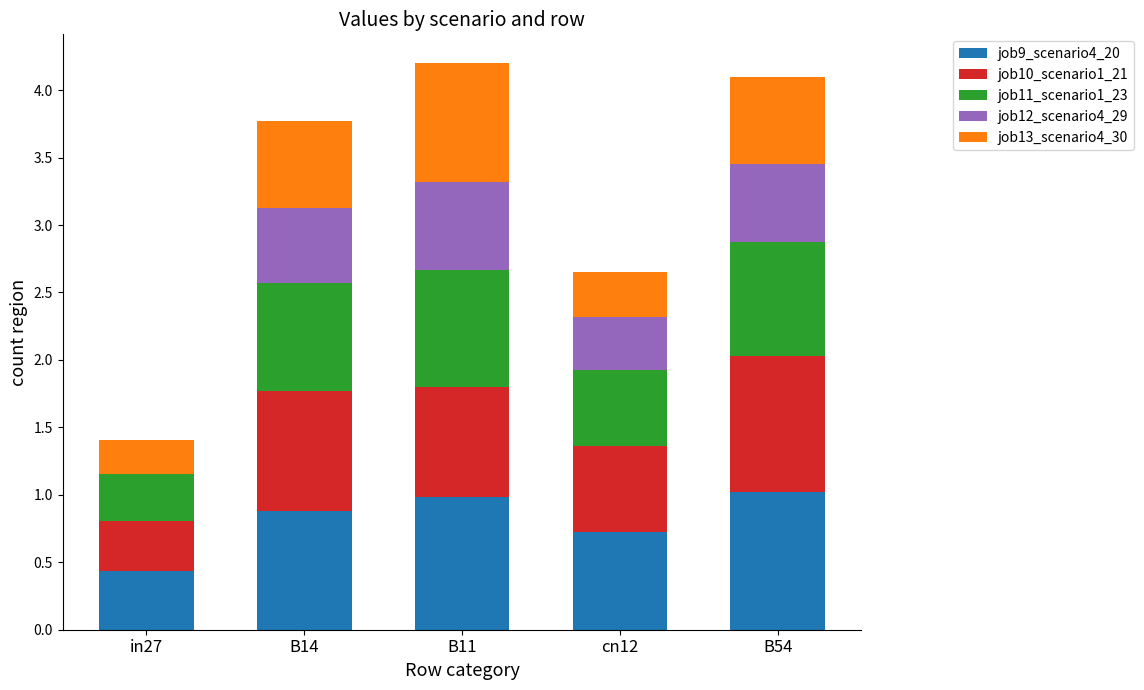

Reading right to left, transcribe the values for job9_scenario4_20.

B54=1.0	cn12=0.7	B11=1.0	B14=0.9	in27=0.4